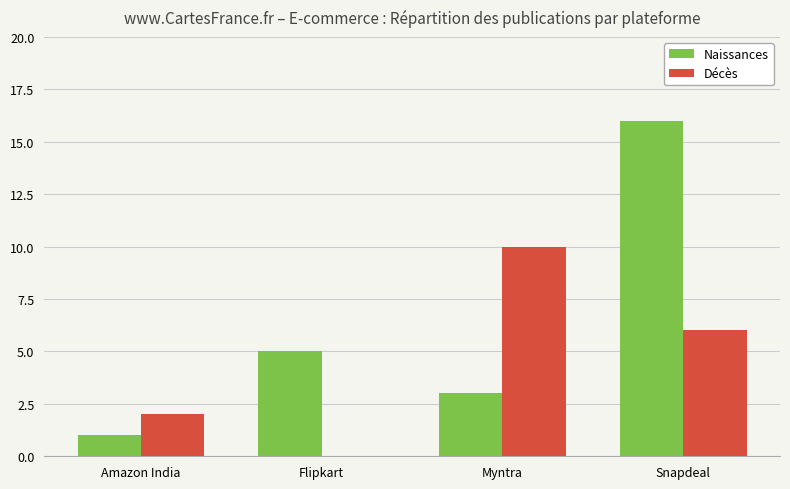

How many series are shown in this chart?

2